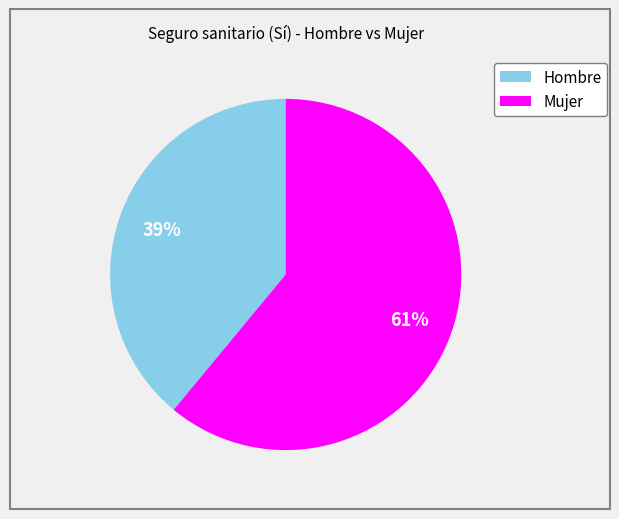

Does any single category account for the majority?

Yes